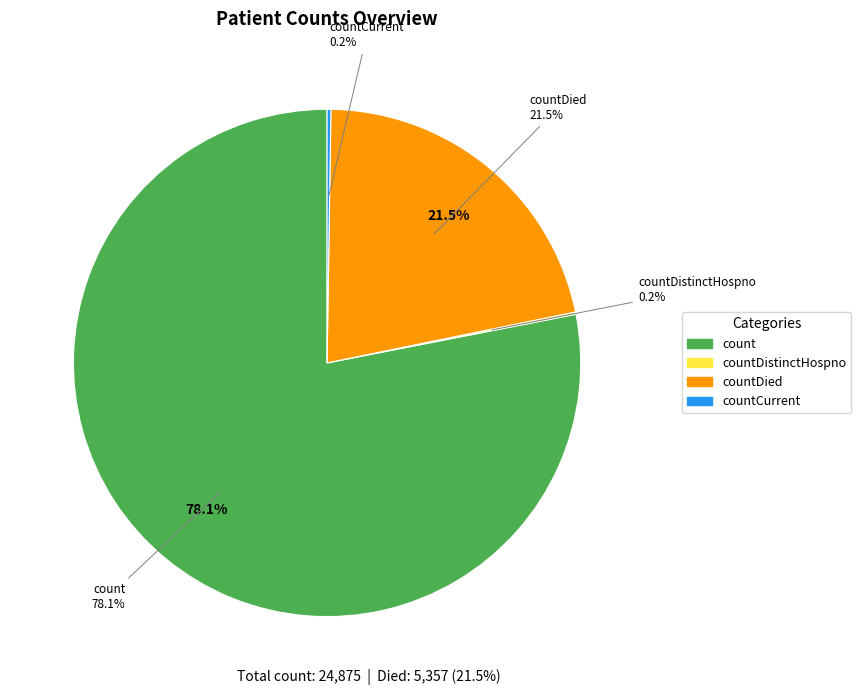

Which has a higher value, countCurrent or countDied?

countDied